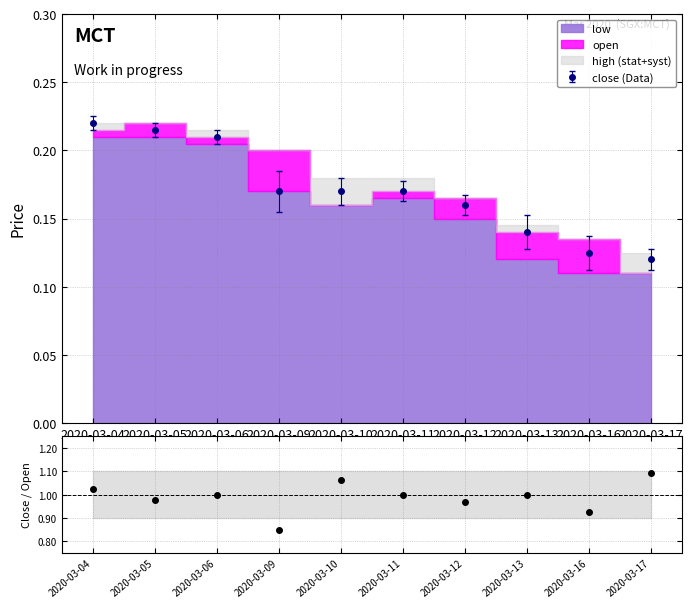

How many high values are between 0 and 1?

10